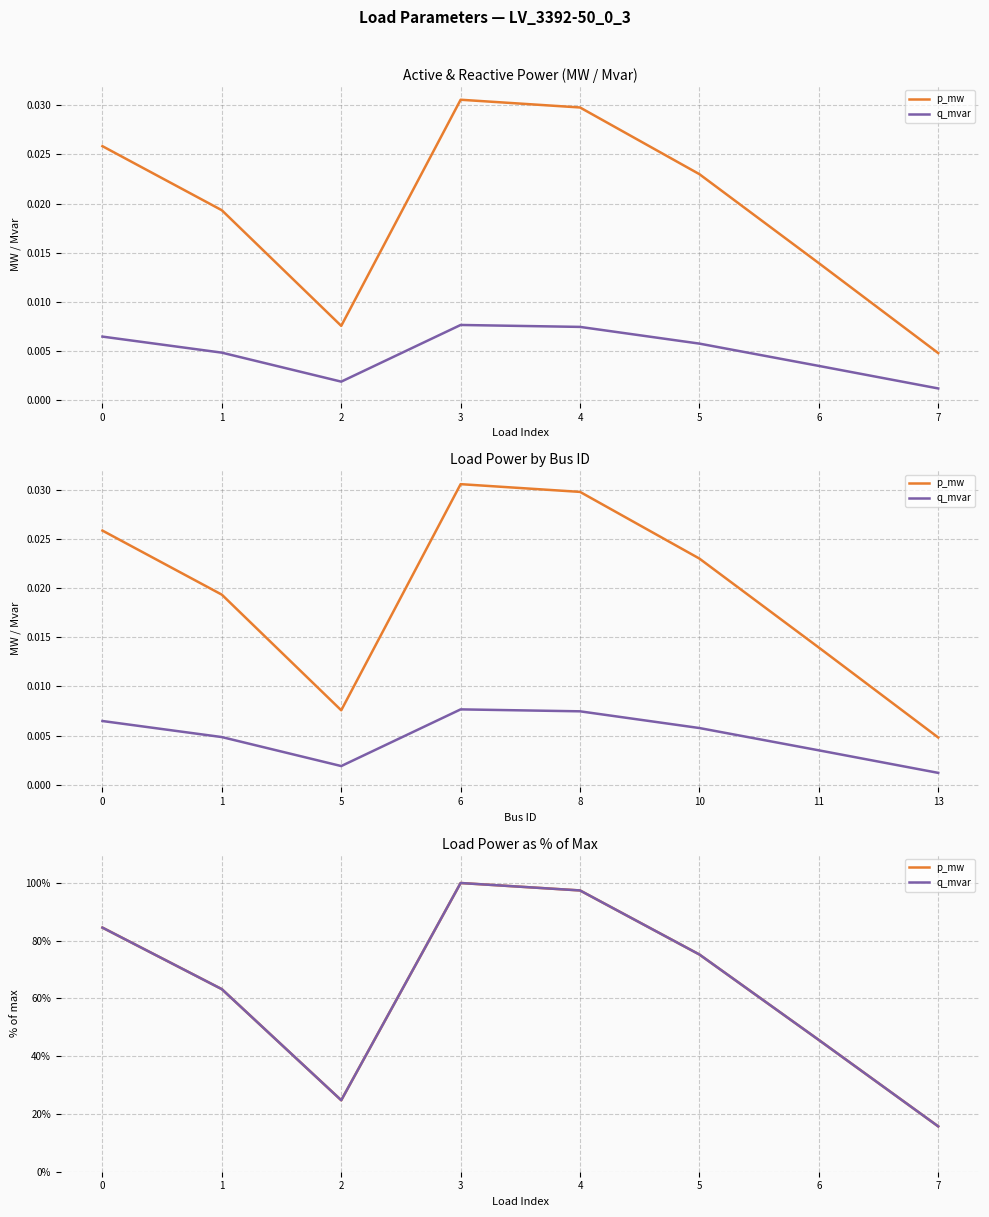

Is this an area chart (filled region under the line)?

No